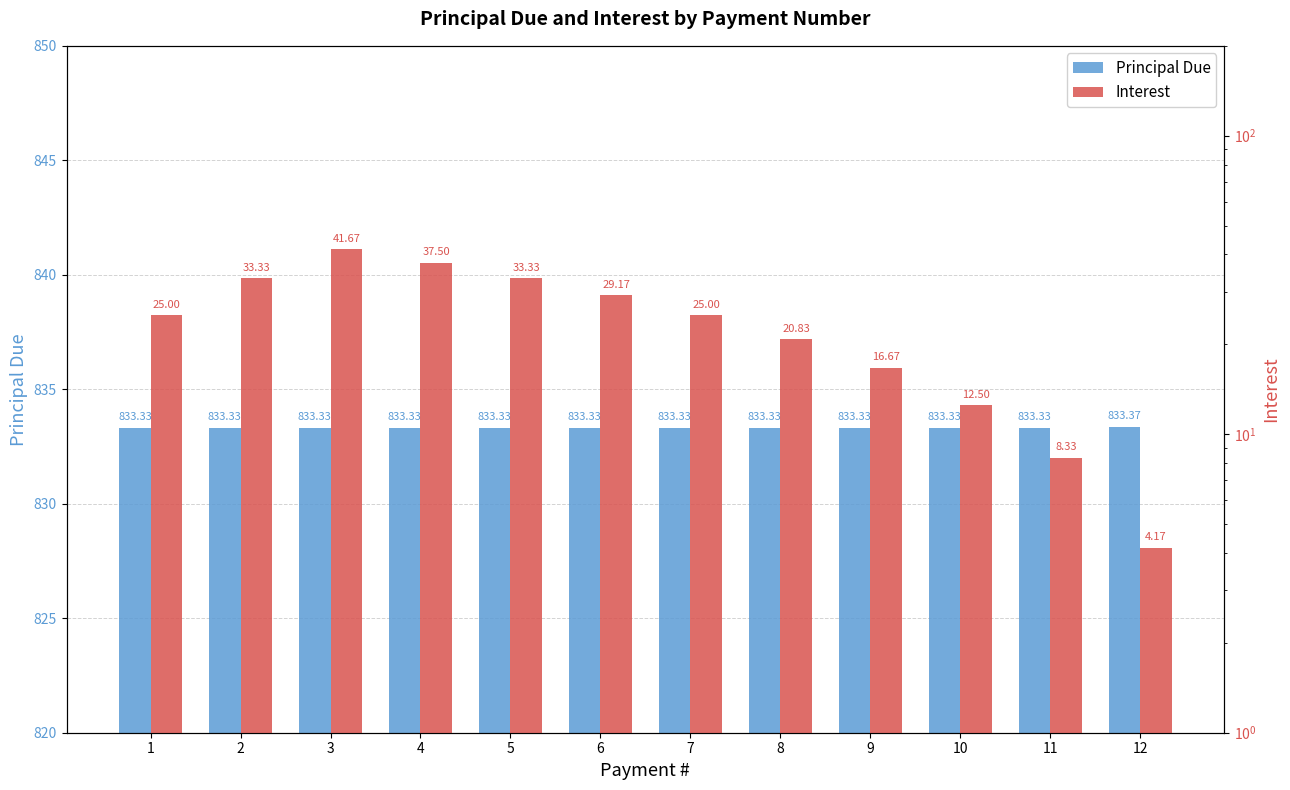

Count the Principal Due values in the range 833 to 834.

12